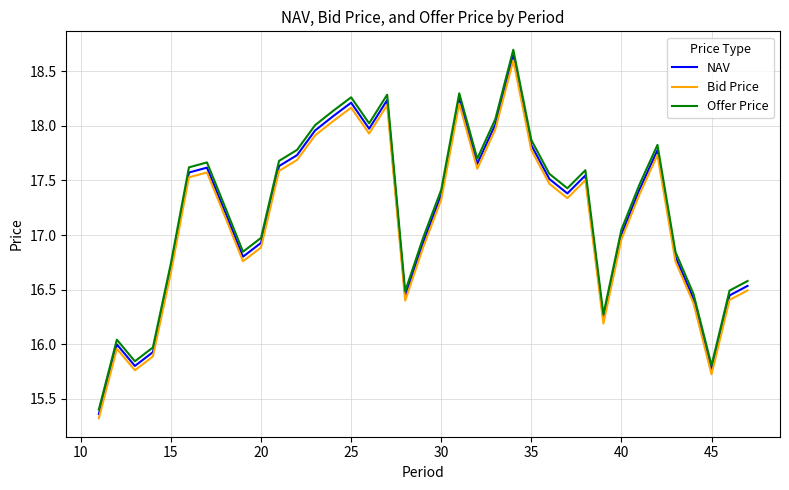

Which series has the largest range (max minus min)?

Offer Price